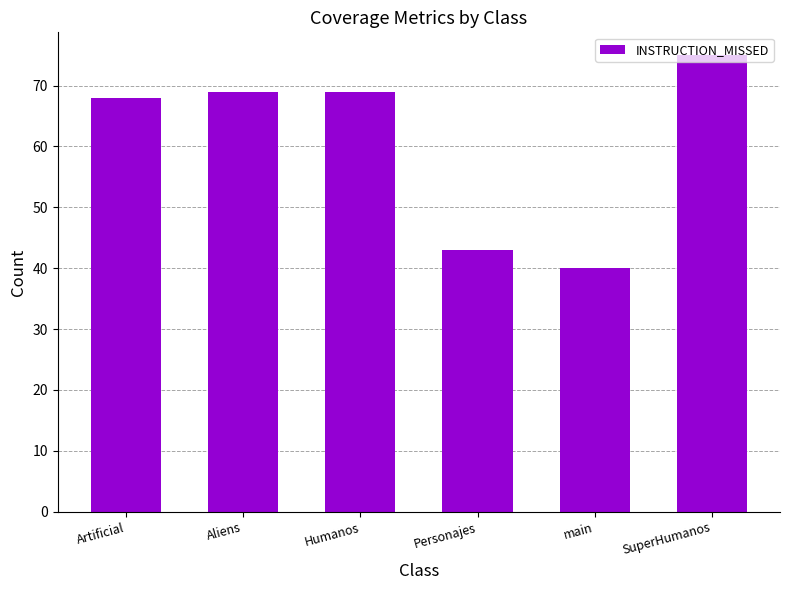

What is the change in value from Artificial to main?

-28